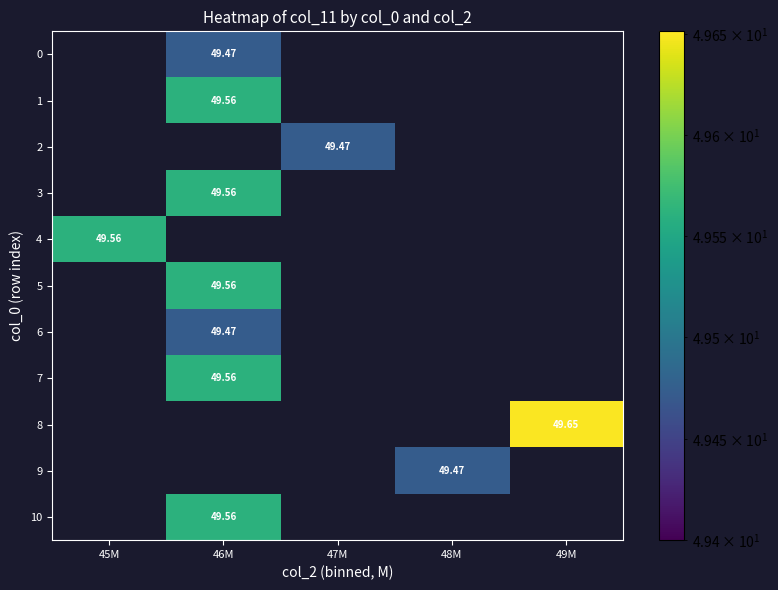

Between 49M and 47M, which is larger?

49M